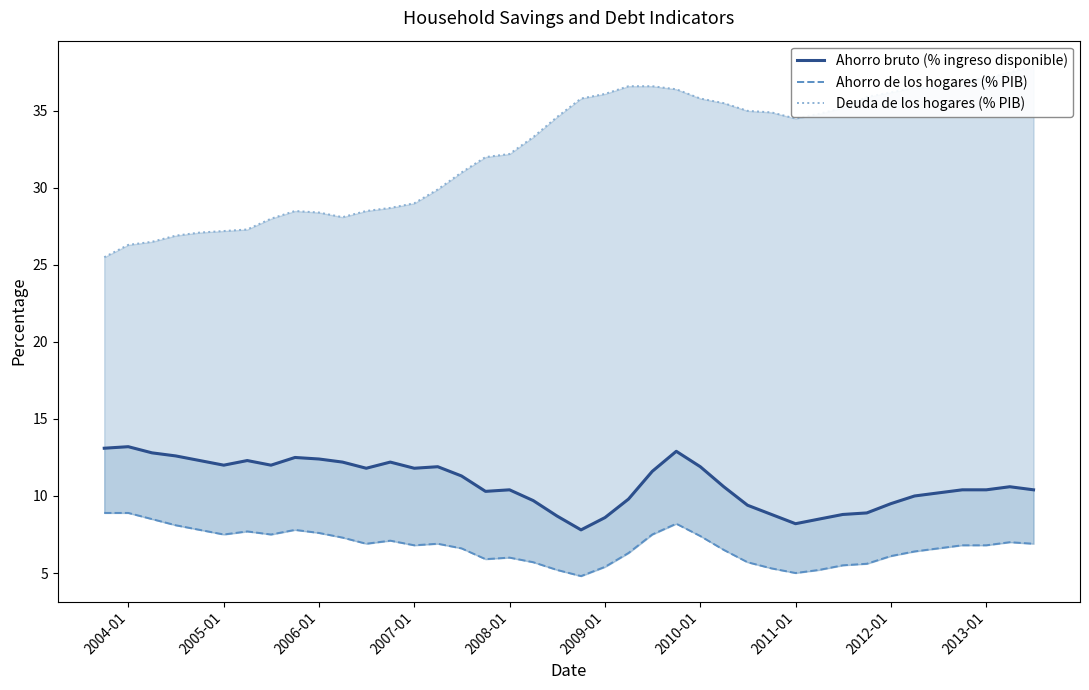

True or false: Deuda de los hogares (% PIB) and Ahorro bruto (% ingreso disponible) intersect in this chart.

False